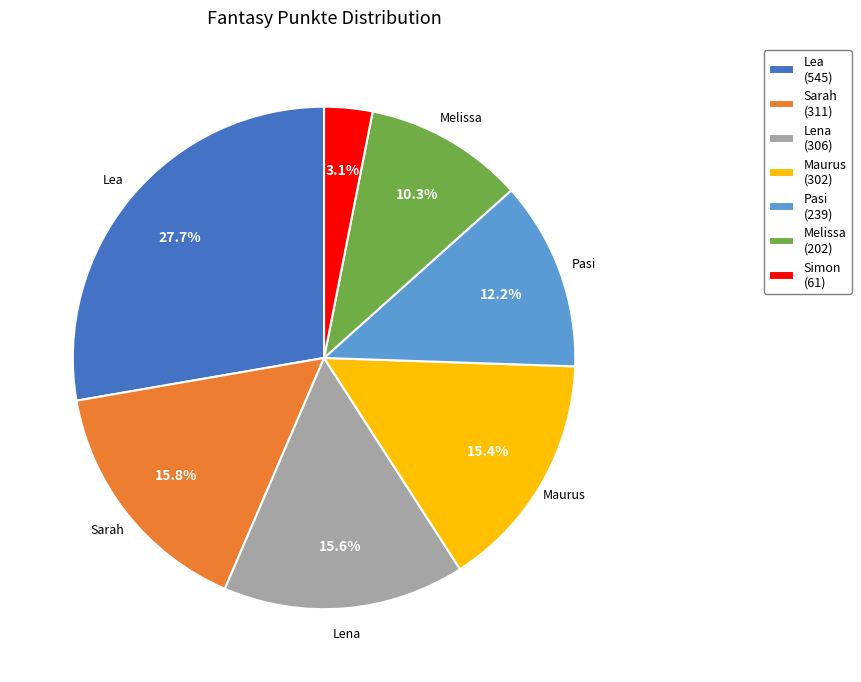

Count the number of slices in the pie.

7